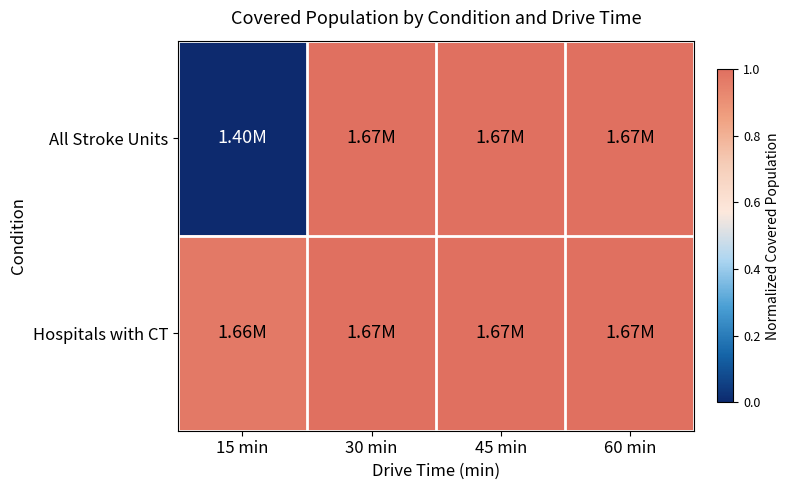

At how many categories does at least one series exceed 0?

4